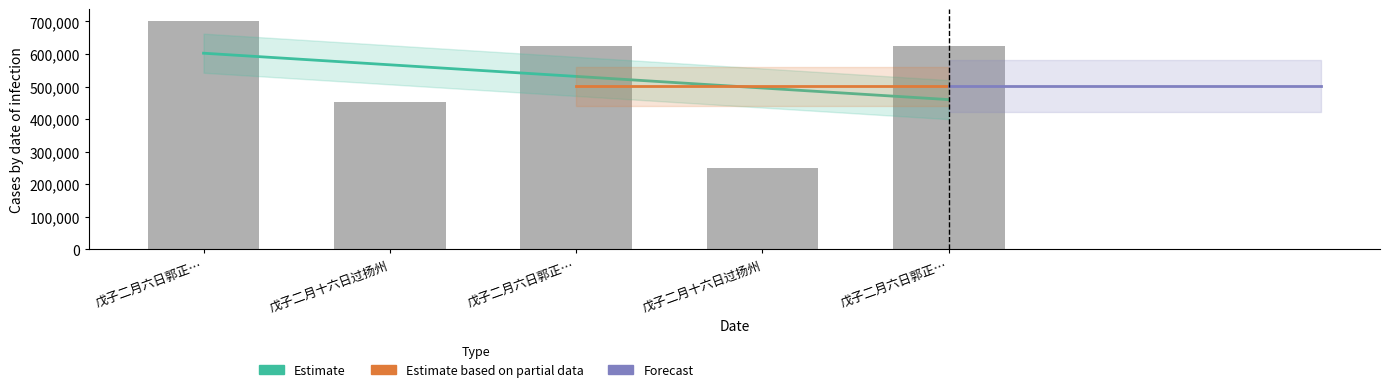

Are the bars grouped side by side (vs. stacked)?

No